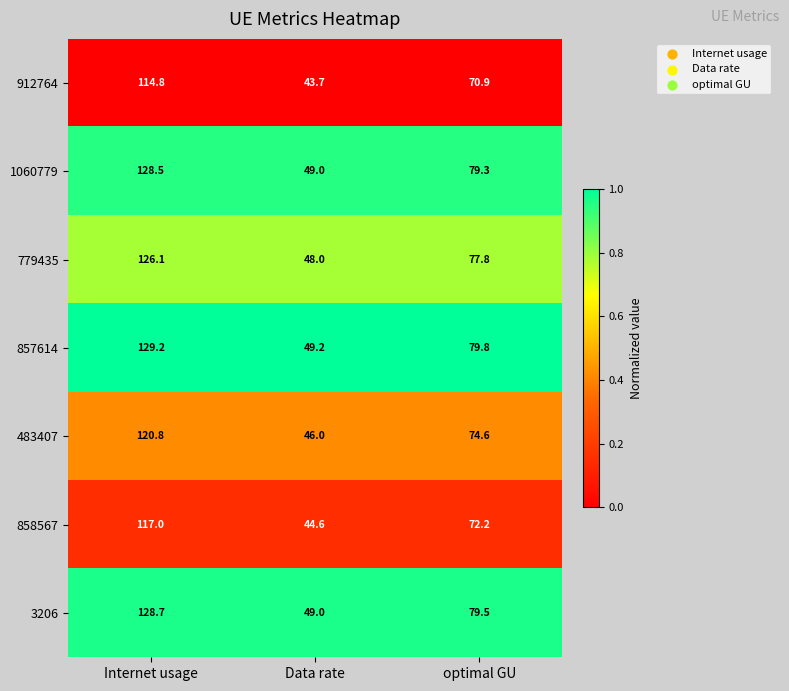

What is the approximate value of 3206 at optimal GU?

79.5